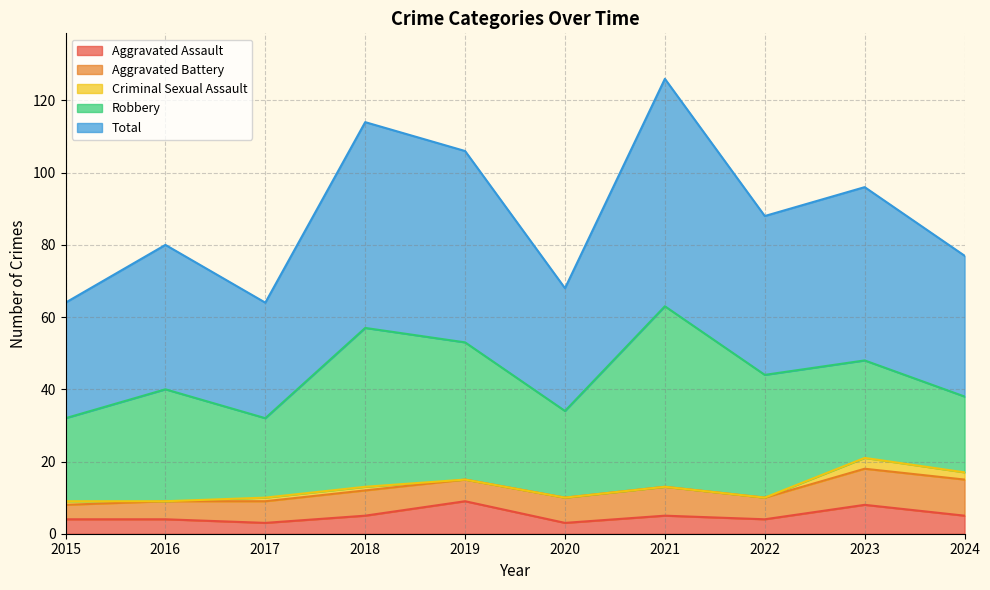

What are all the series names shown in the legend?

Aggravated Assault, Aggravated Battery, Criminal Sexual Assault, Robbery, Total